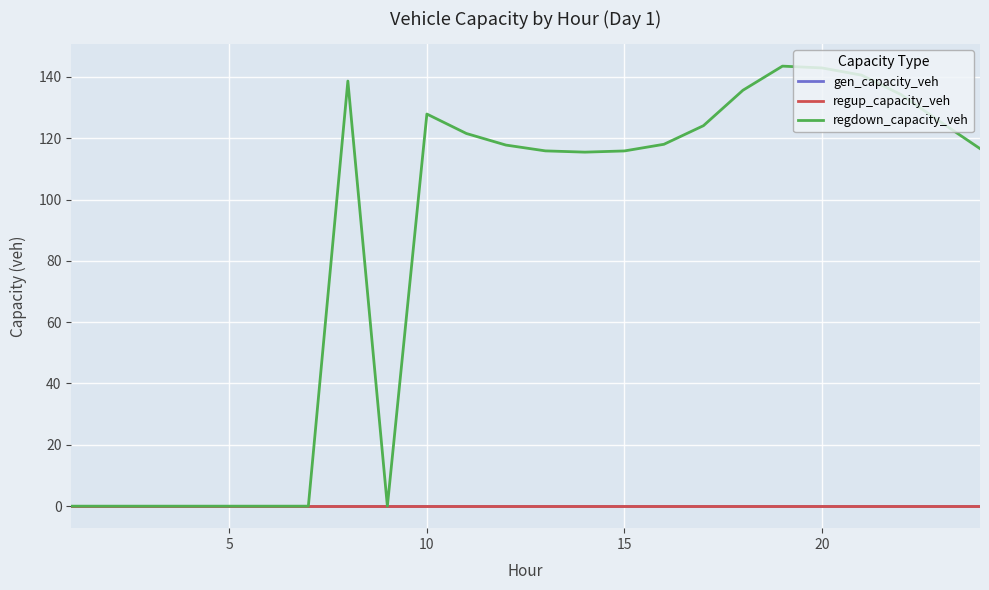

Which series has the largest range (max minus min)?

regdown_capacity_veh